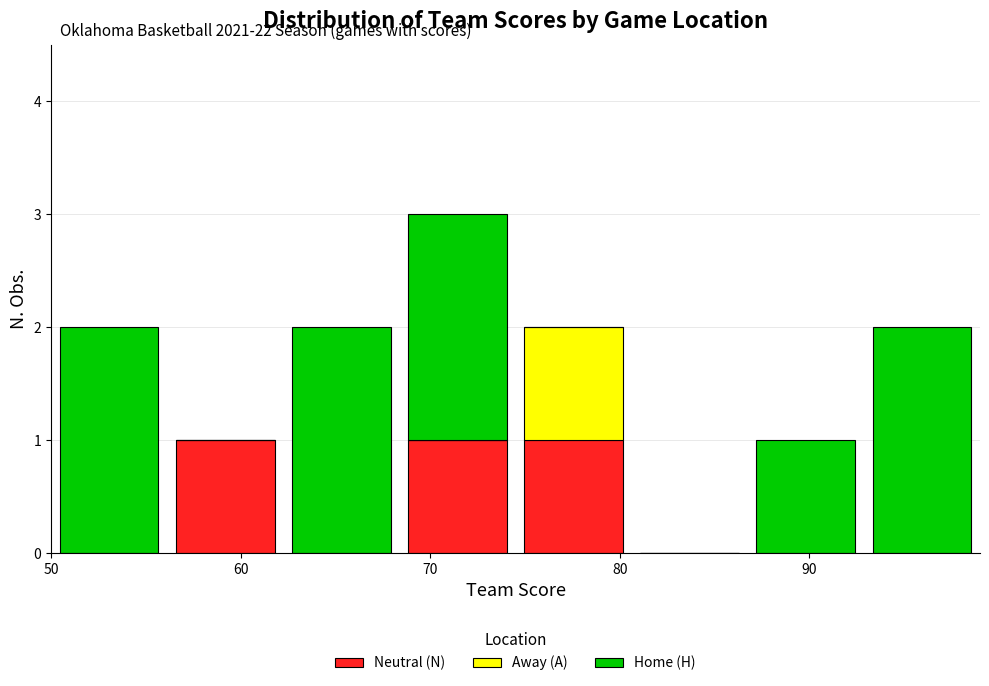

Which range on the x-axis has the tallest stacked bar (by total height)?

68 to 75